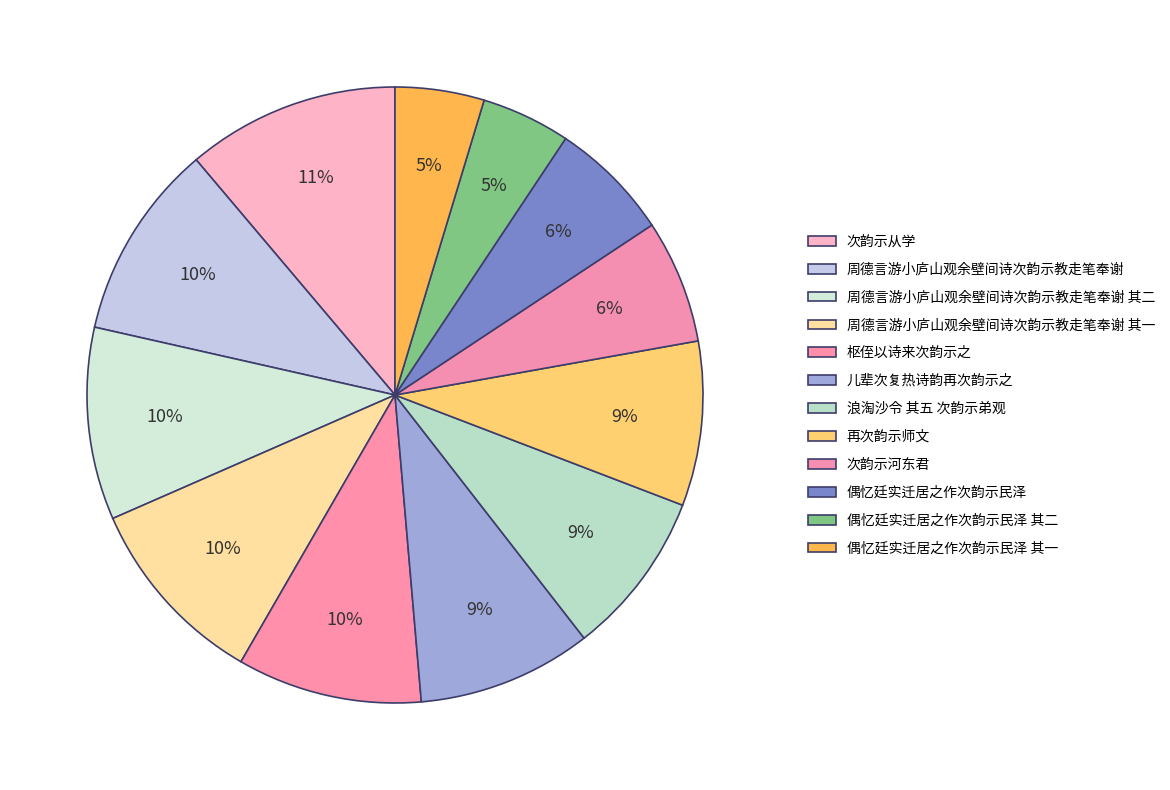

How many slices are in this pie chart?

12